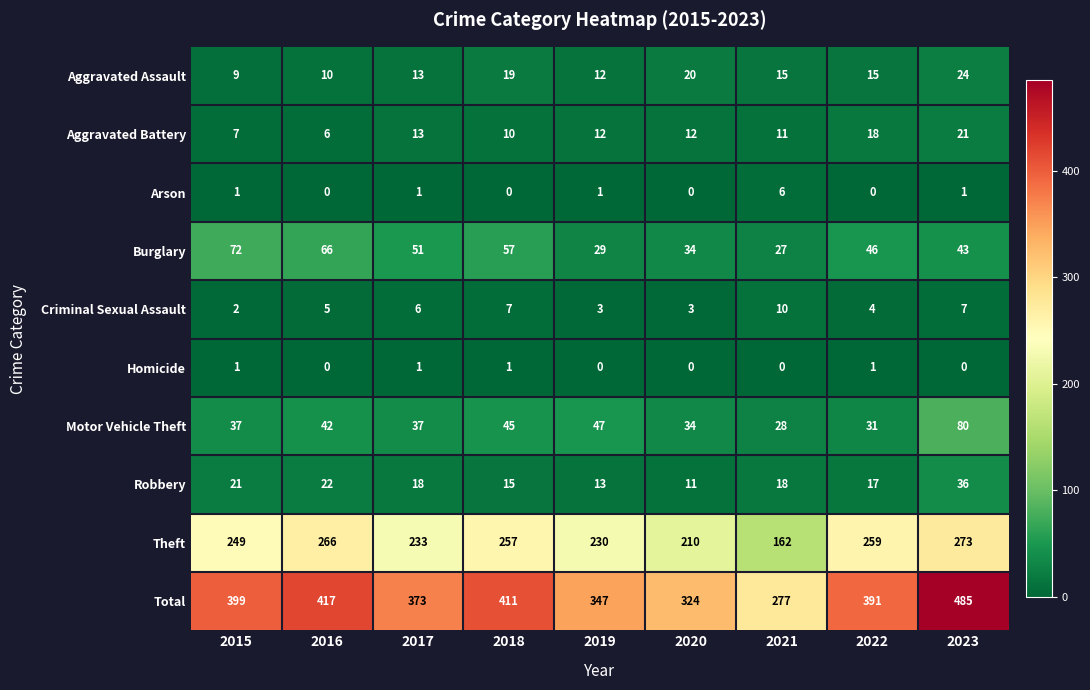

Count the number of categories in the chart.

9